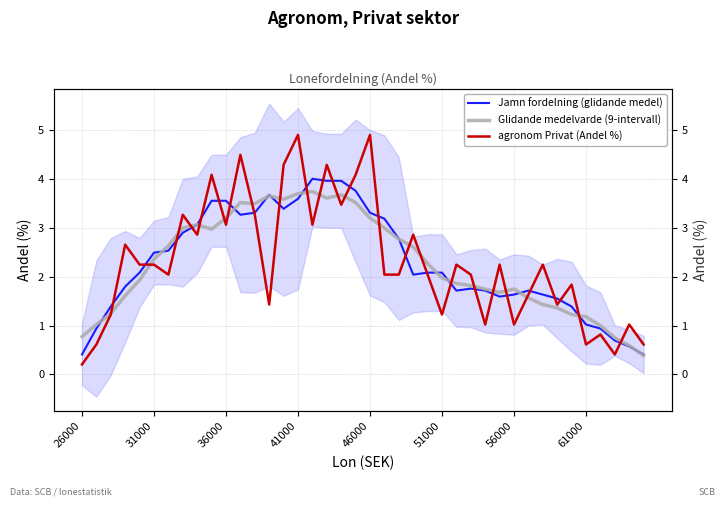

What is the difference between the maximum and minimum values in the agronom Privat (Andel %) series?

4.7